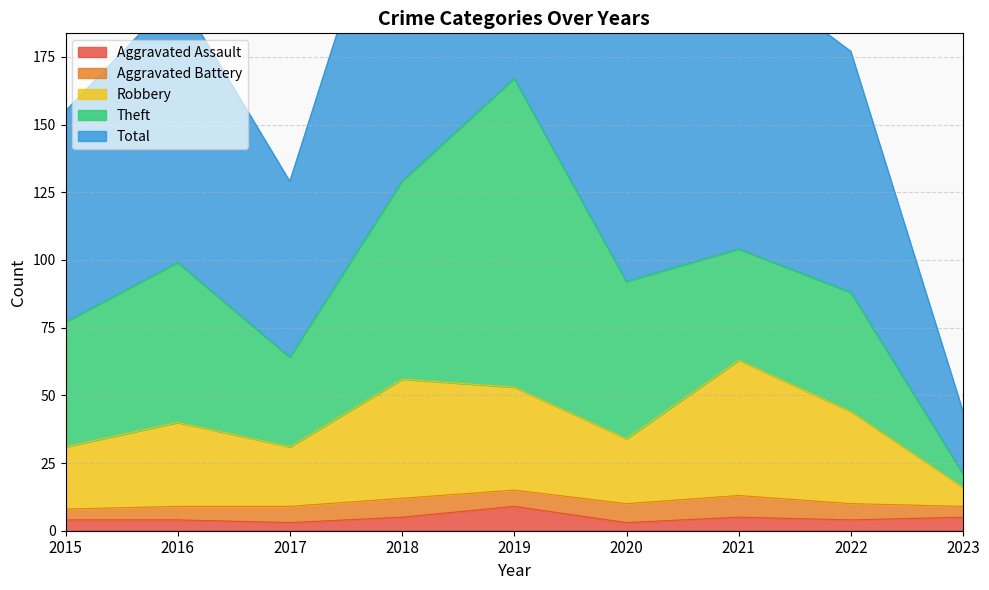

What is the difference between the second highest and second lowest values in the Total series?

130